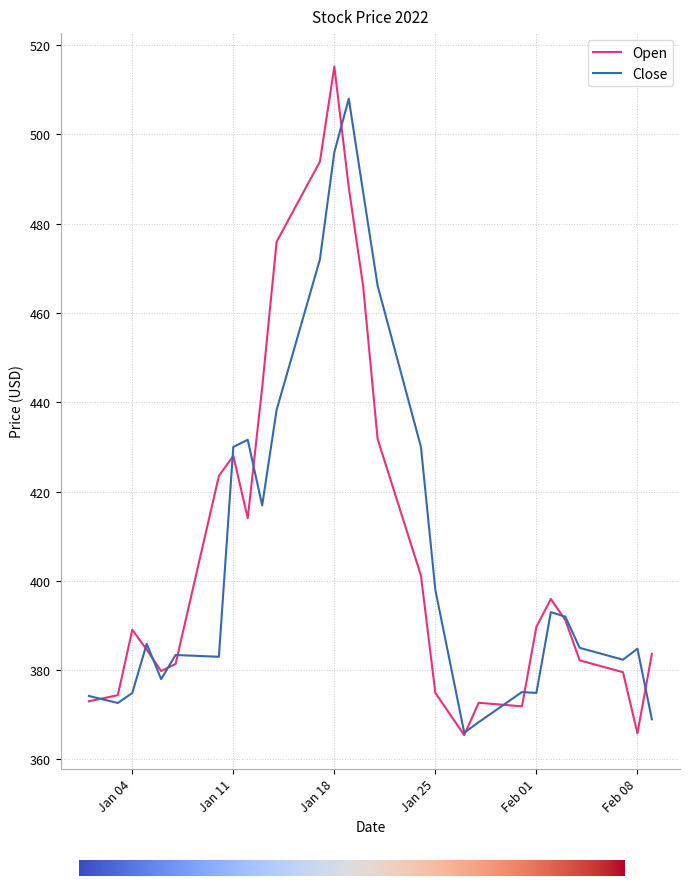

What is the lowest value of the Close series?

366.0